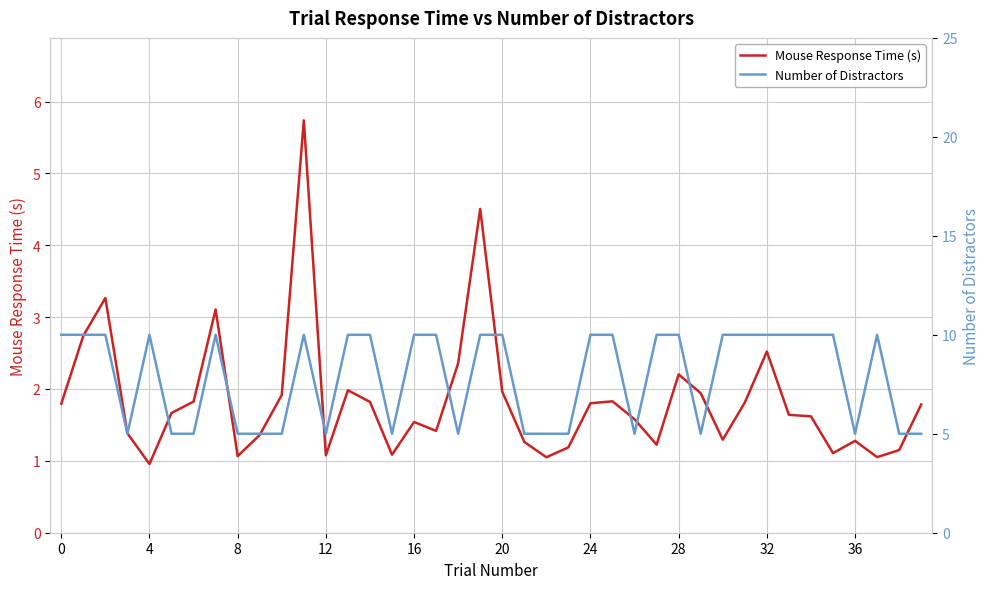

The value of Mouse Response Time (s) at 0 is 2.9. True or false?

False